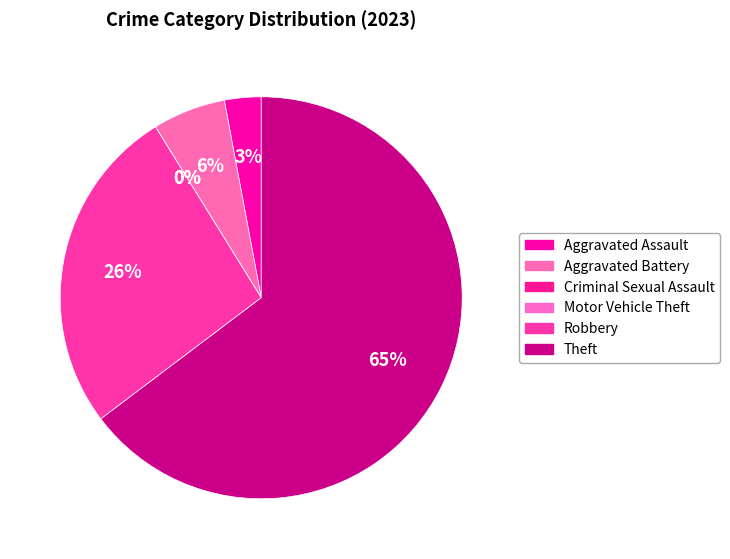

Is Theft the majority of the pie?

Yes